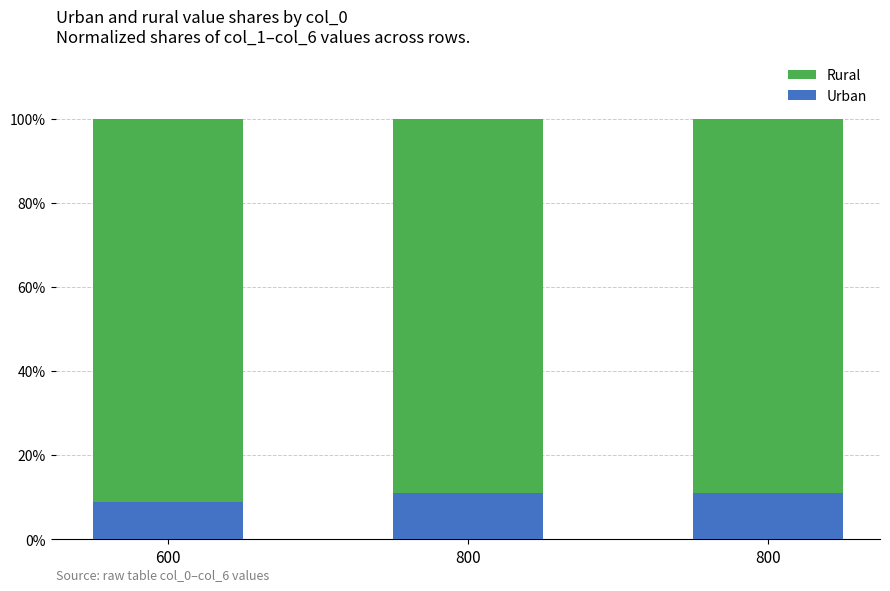

Are the bars horizontal?

No